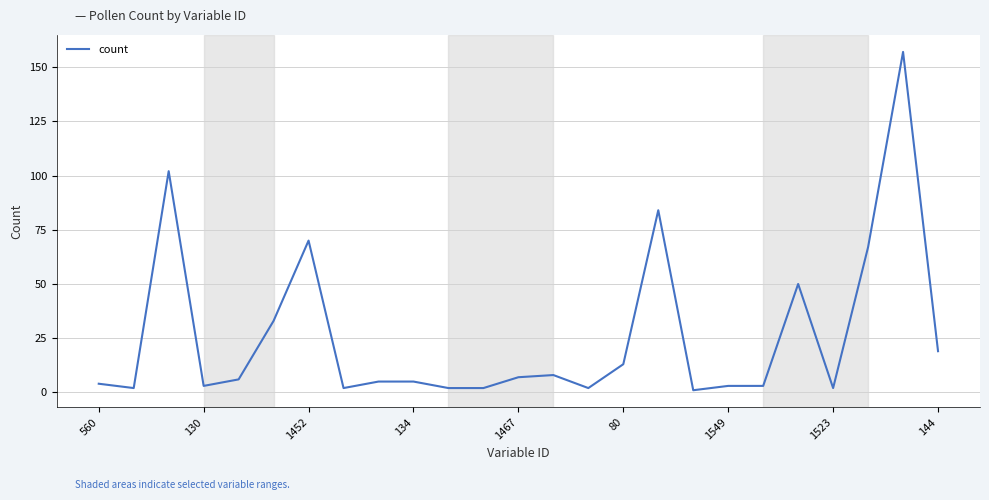

What is the maximum value shown in the chart?

157